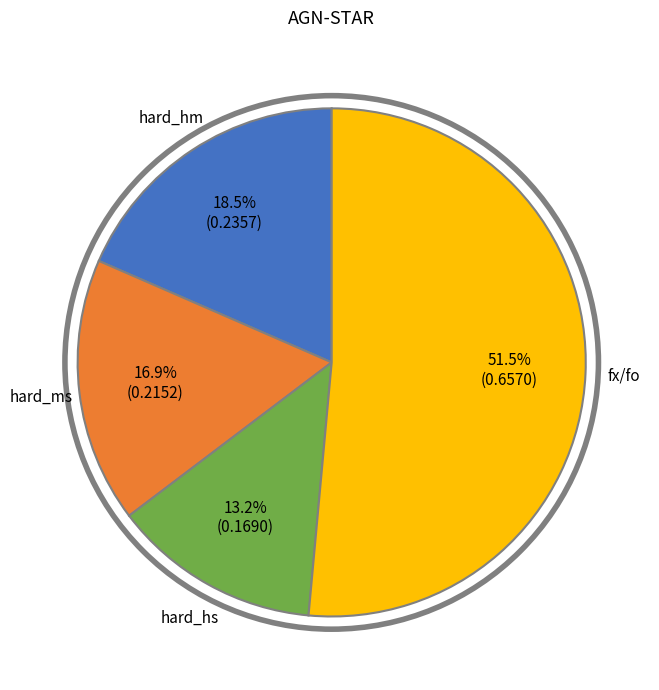

Is there a majority slice in this chart?

Yes